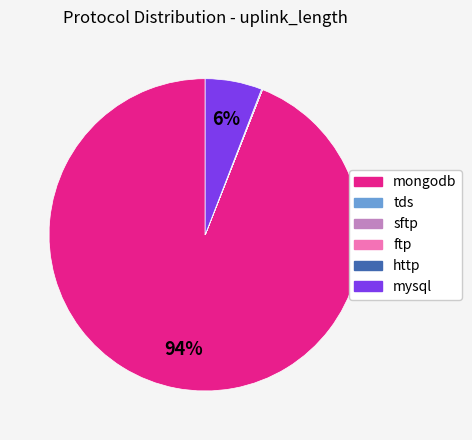

Do mongodb and mysql together represent more than half of the pie?

Yes